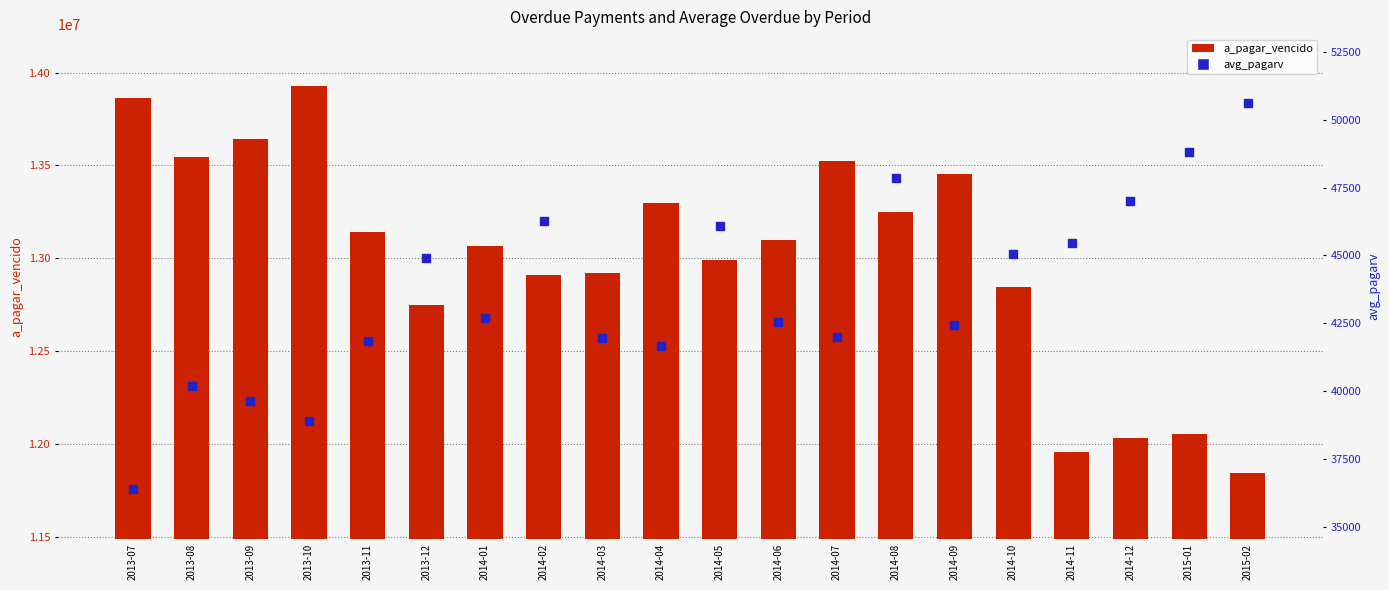

At which category is the sum across all series the highest?

2013-10